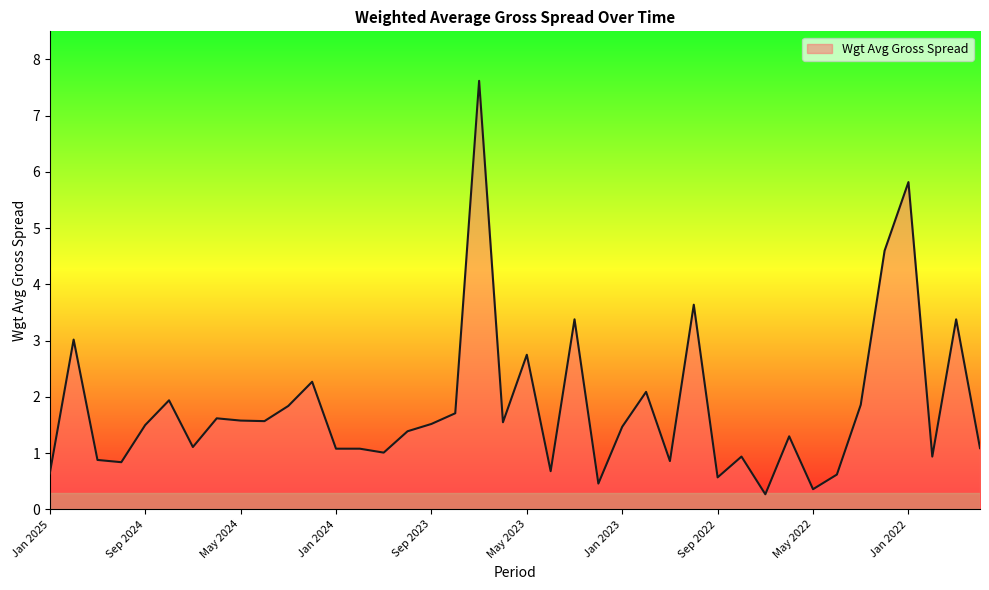

What is the smallest value displayed?

0.3